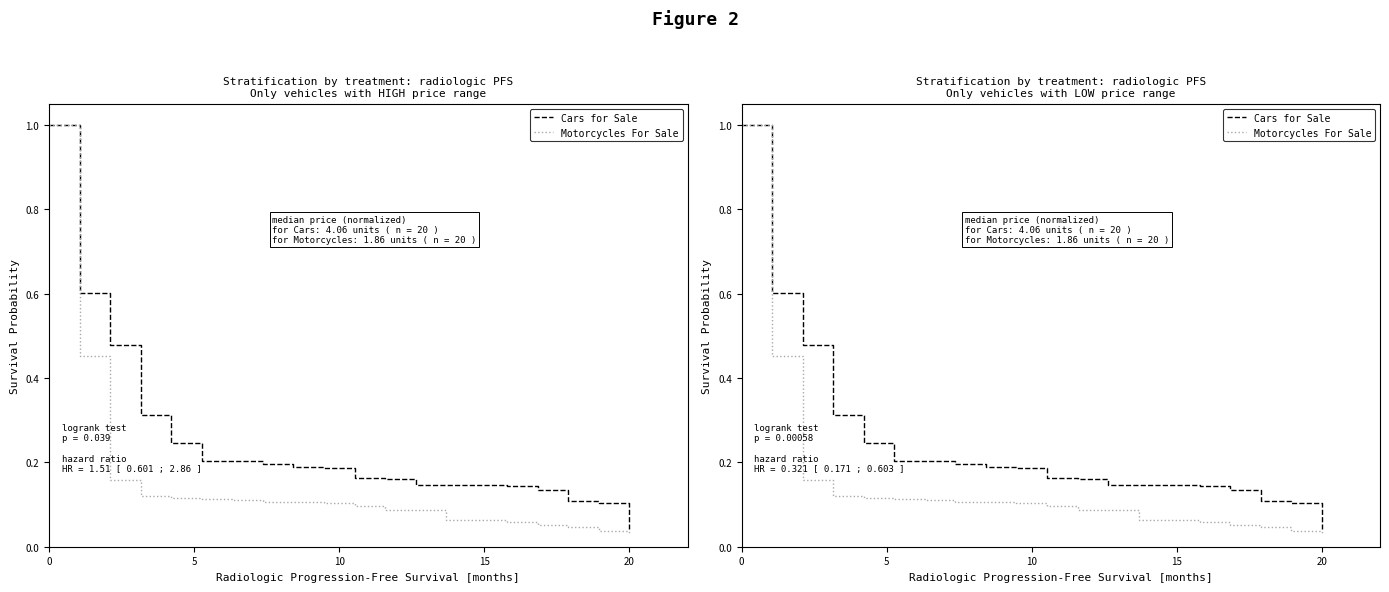

The value of Motorcycles For Sale at 19 is 0.0. True or false?

True